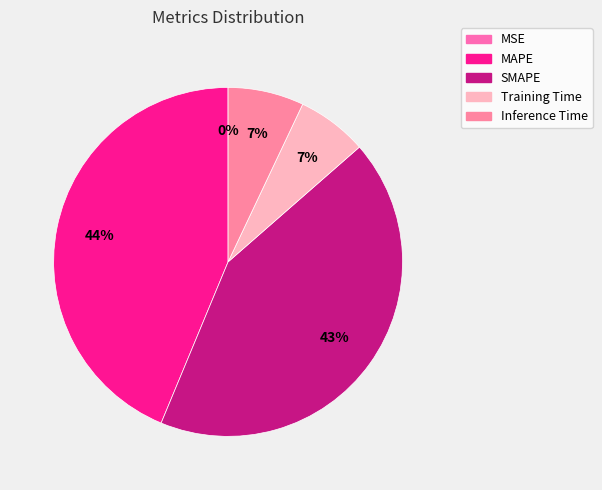

Rank the categories by value from lowest to highest.

MSE, Training Time, Inference Time, SMAPE, MAPE